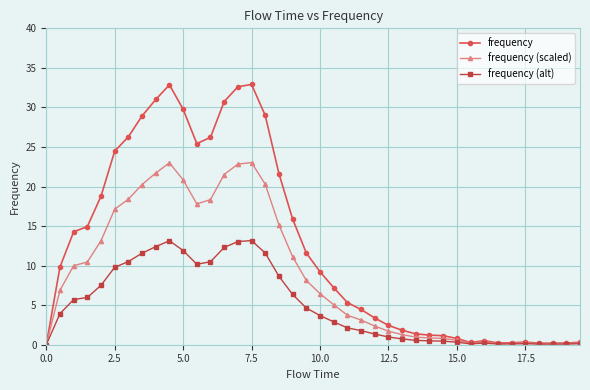

Rank the series by their maximum value, from lowest to highest.

frequency (alt), frequency (scaled), frequency